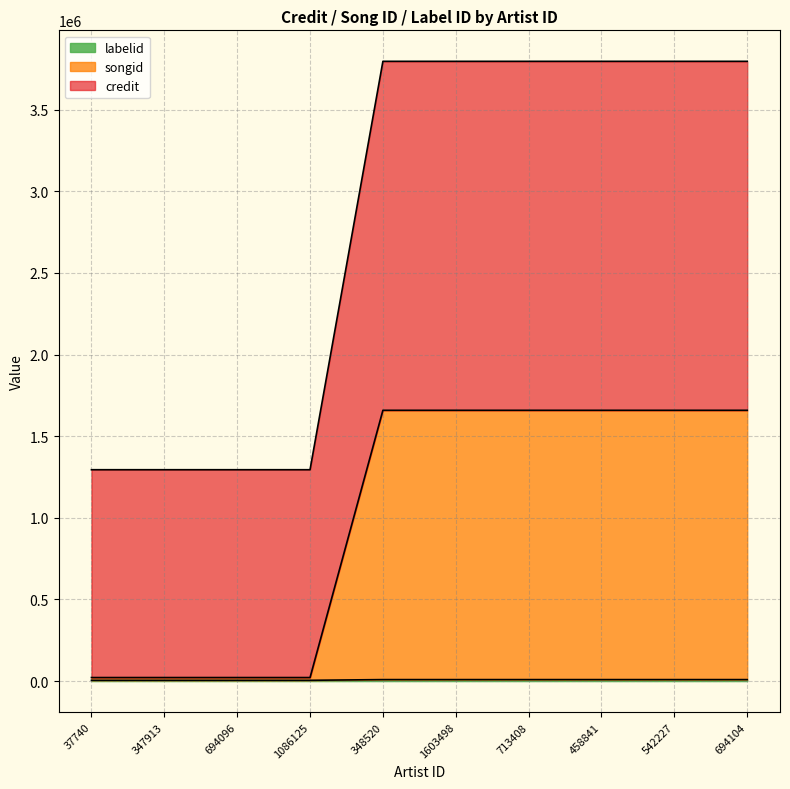

What is the label of the 8th point from the right?

694096